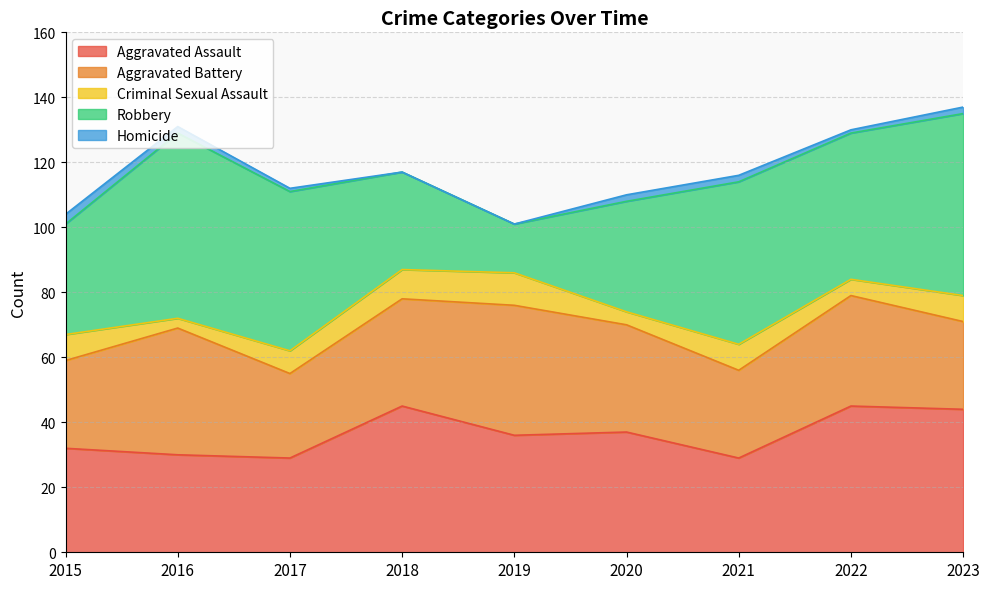

The Homicide series shows 3 at 2020. True or false?

False